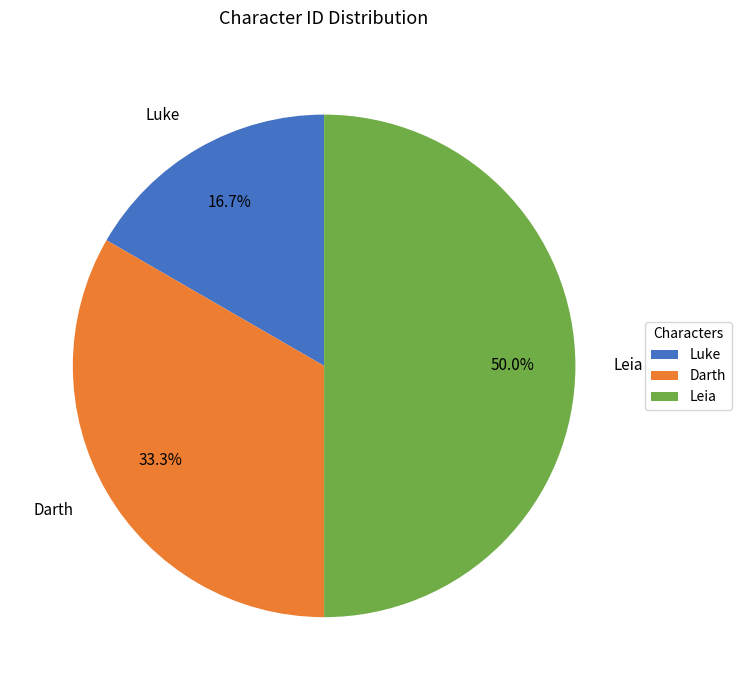

Which category has the biggest portion of the pie?

Leia